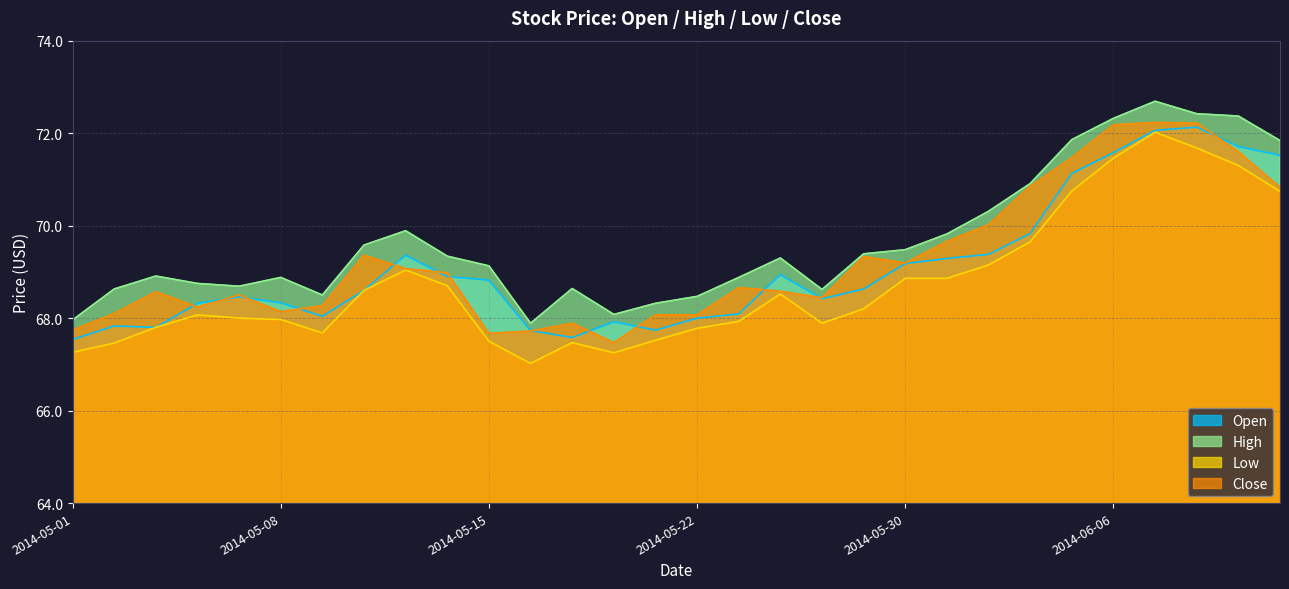

What position from the left is 2014-05-22?

16